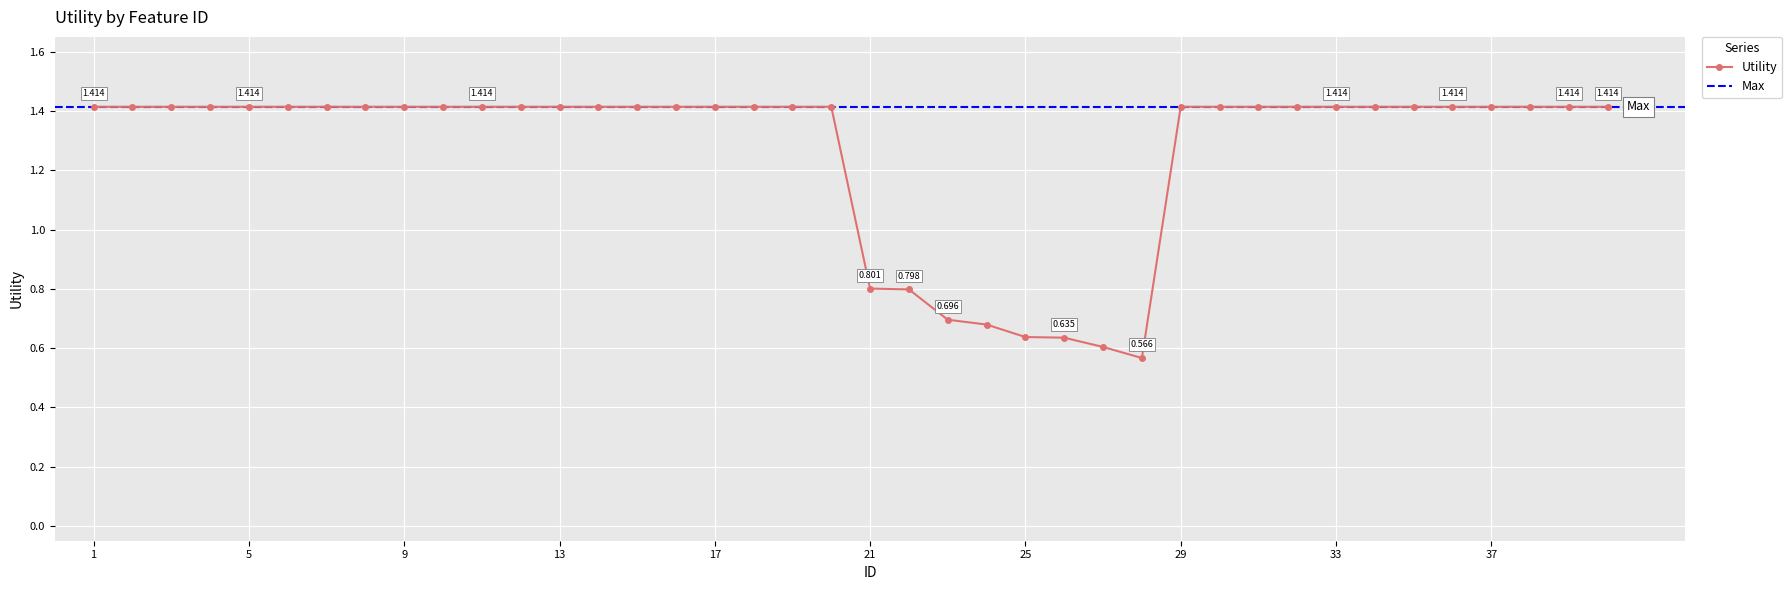

Where is the first local minimum?

28